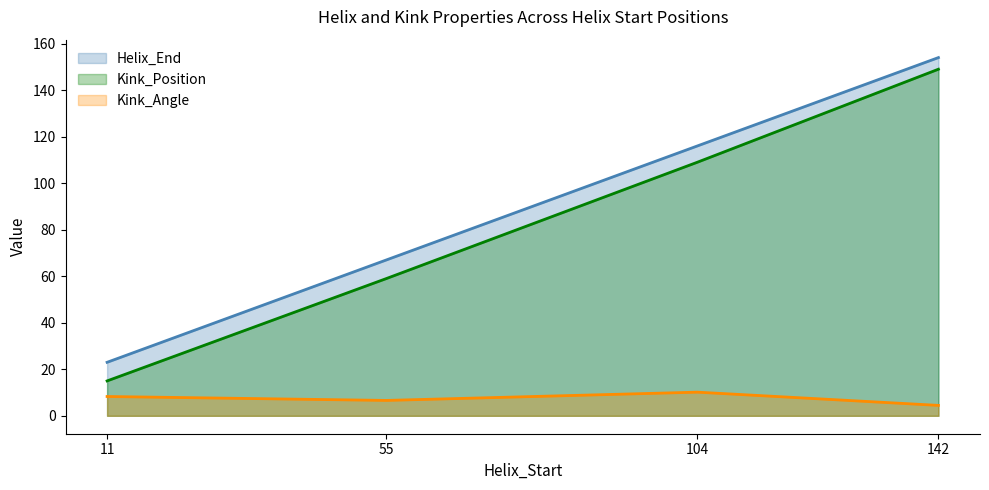

How many values in the Kink_Position series exceed 109?

1